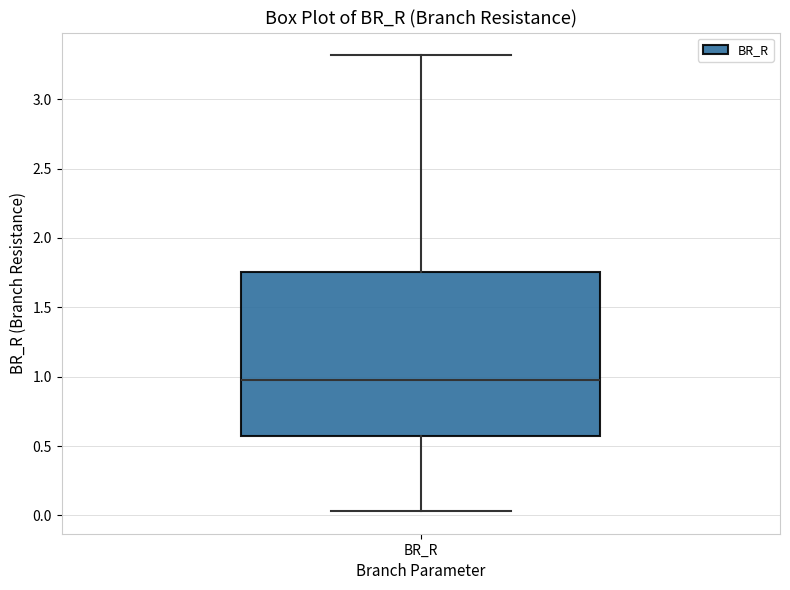

Transcribe this box plot: give where the median line is, the range the box spans, and where the two whiskers end, as read against the y-axis. The values are not printed on the chart, so give them approximately, as read against the axis.

median 1.00, box 0.60 to 1.75, whiskers 0.05 to 3.30